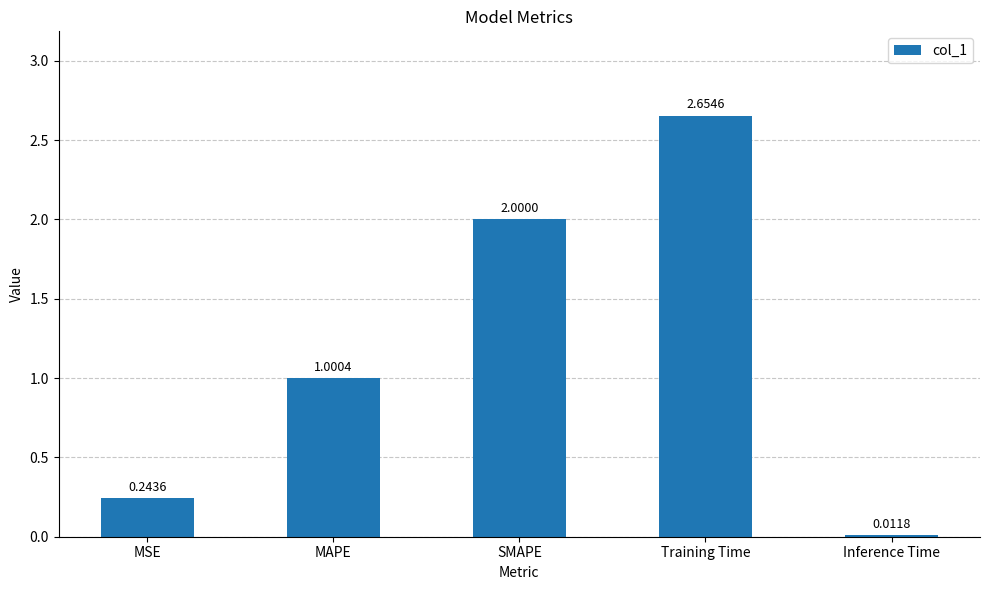

What value does the data have at MAPE?

1.0